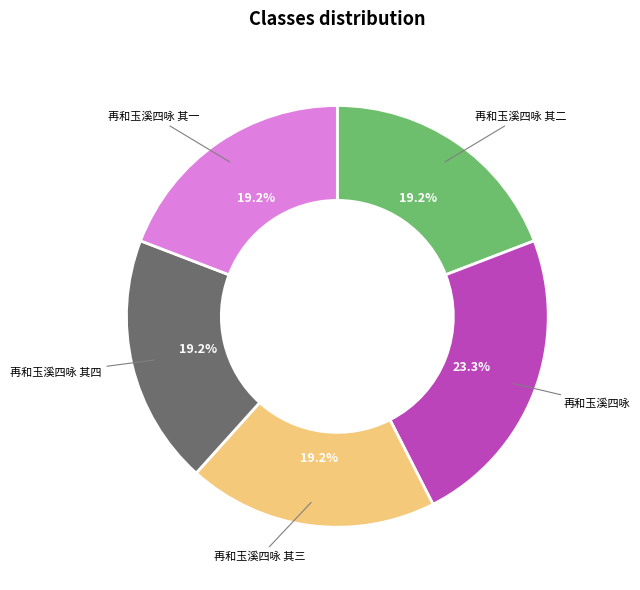

How many segments does this pie chart have?

5